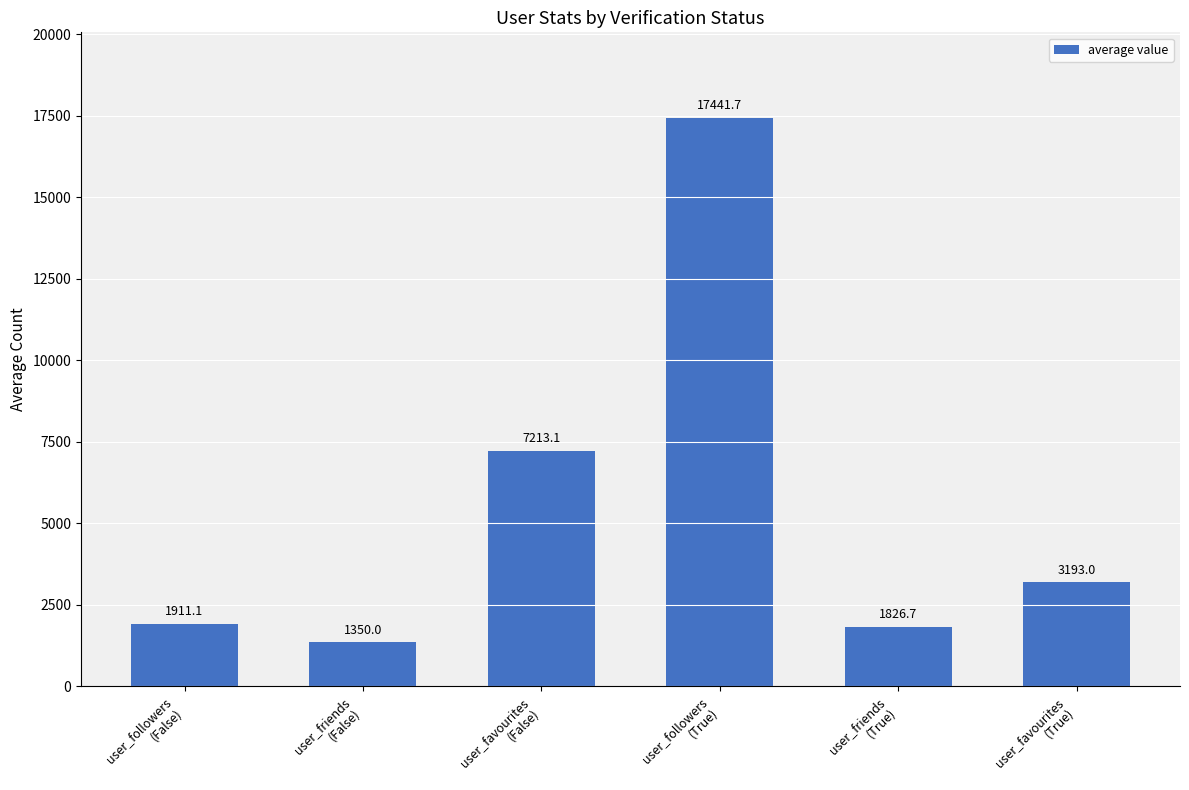

How many distinct data groups are displayed?

1